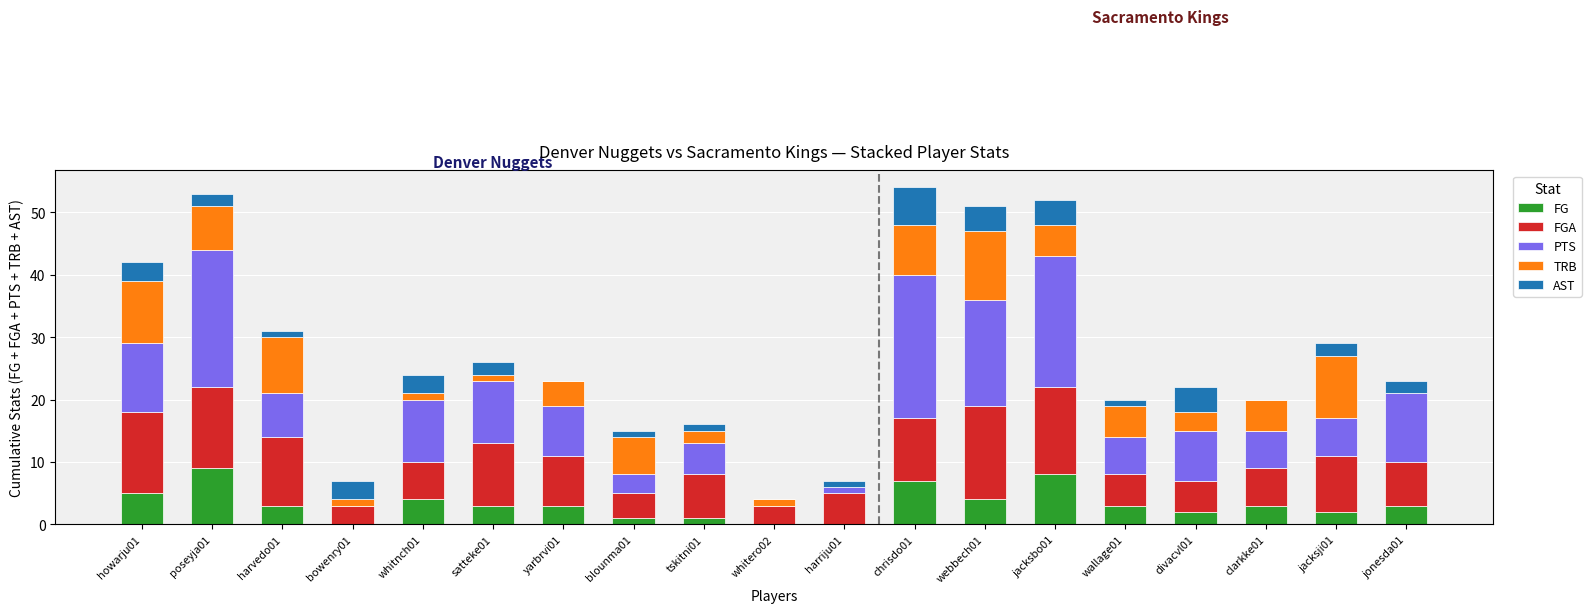

What is the sum of all FG values?

61